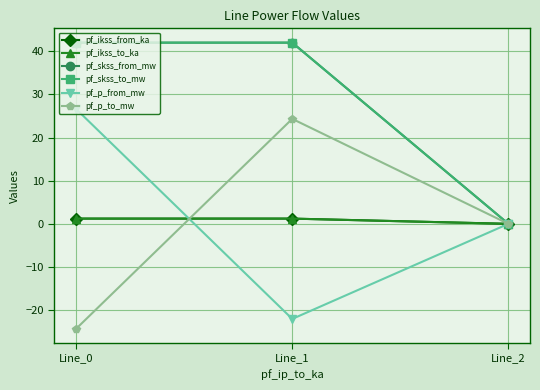

What is the minimum value shown in the chart?

-24.3